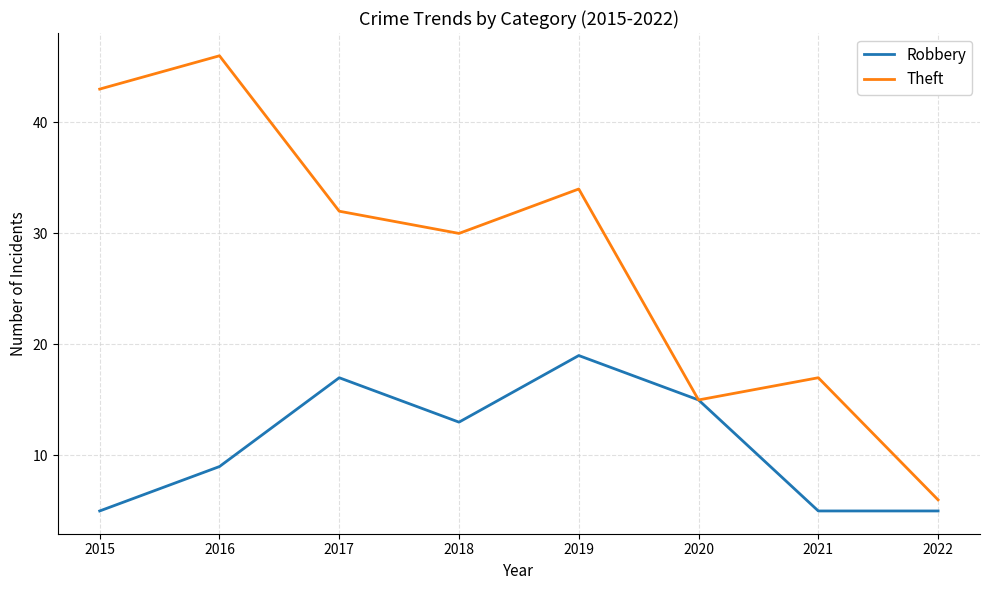

Does the chart have visible grid lines?

Yes